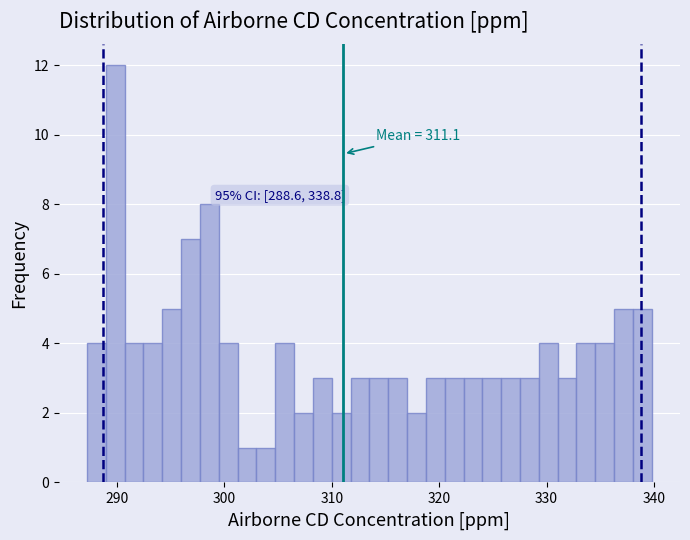

Around what value on the x-axis is the tallest bar? Give the approximate position of its centre, as read against the axis.

290